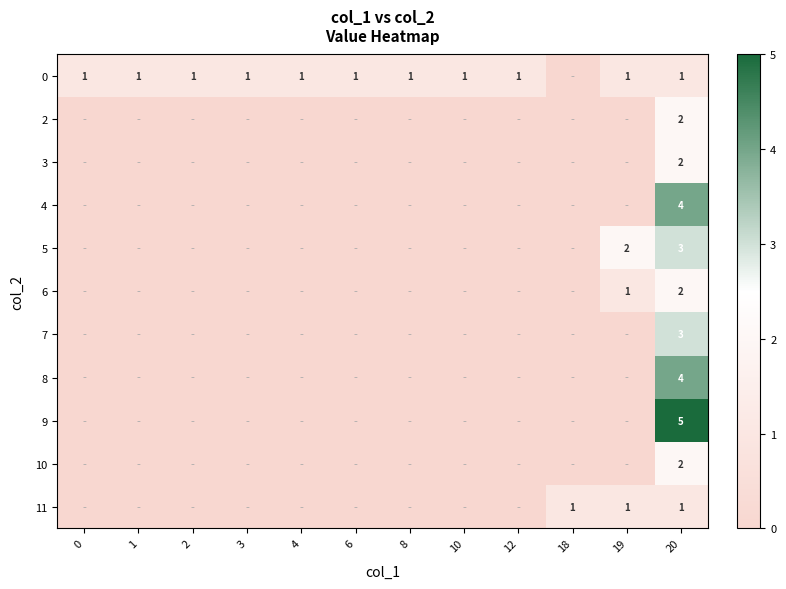

Is it true that 10 equals 2 at 20?

True